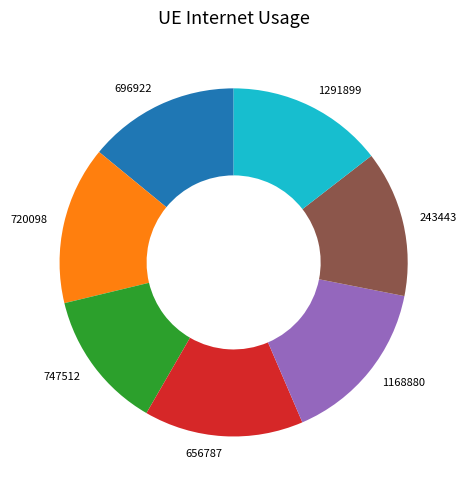

Which has a higher value, 1168880 or 720098?

1168880